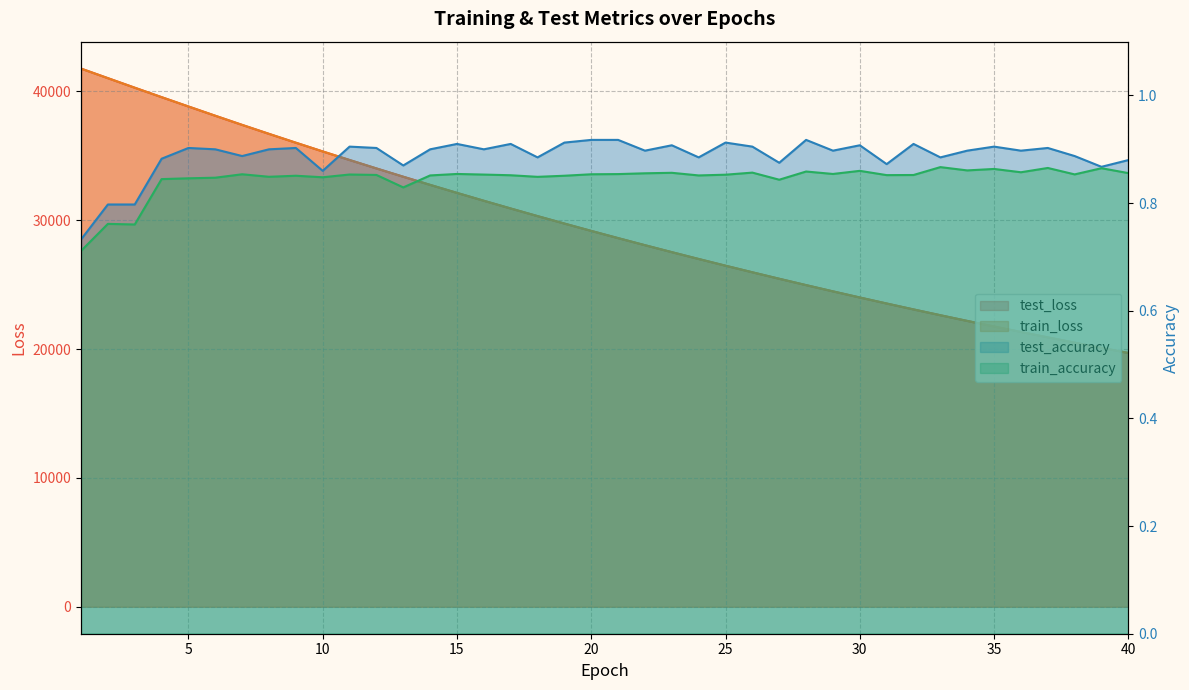

What is the spread (max minus min) of values at 25?

26465.7